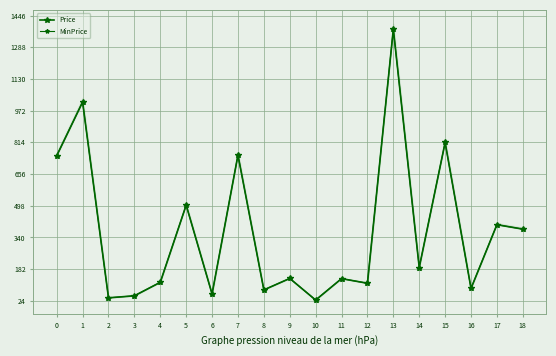

What are all the series names shown in the legend?

Price, MinPrice